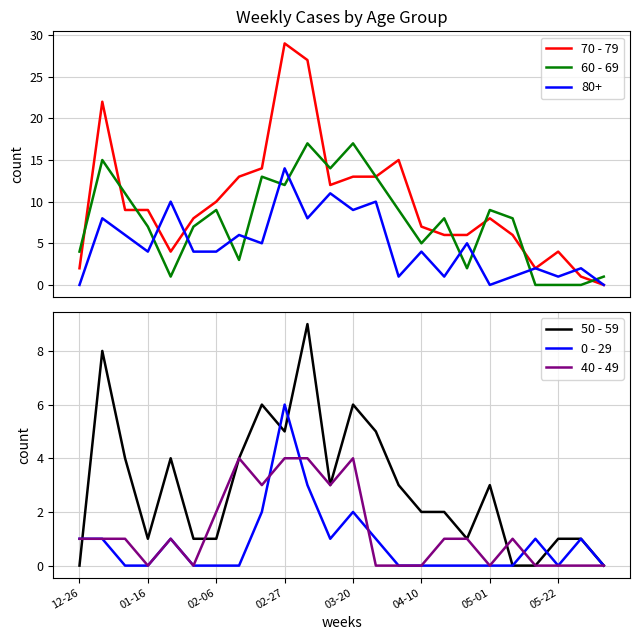

What is the total value across all series at 13?

32